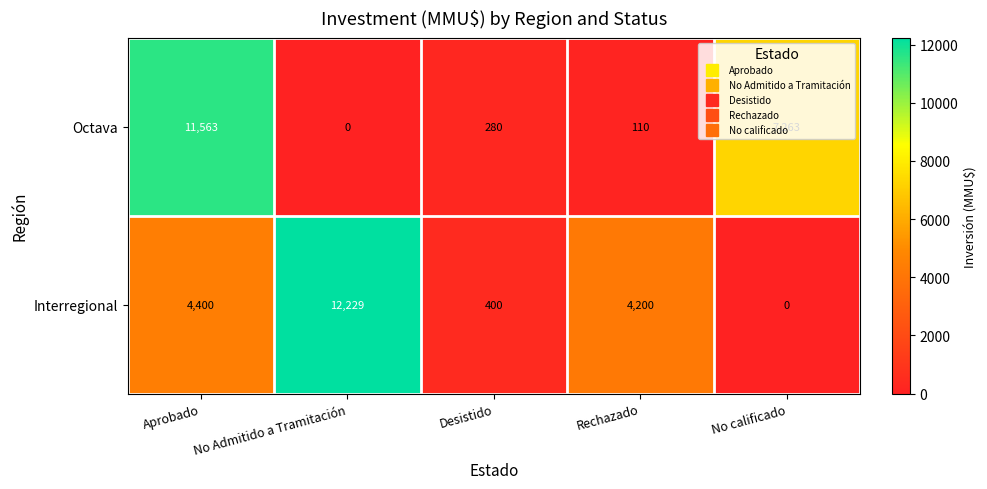

At how many categories does at least one series exceed 6392?

3